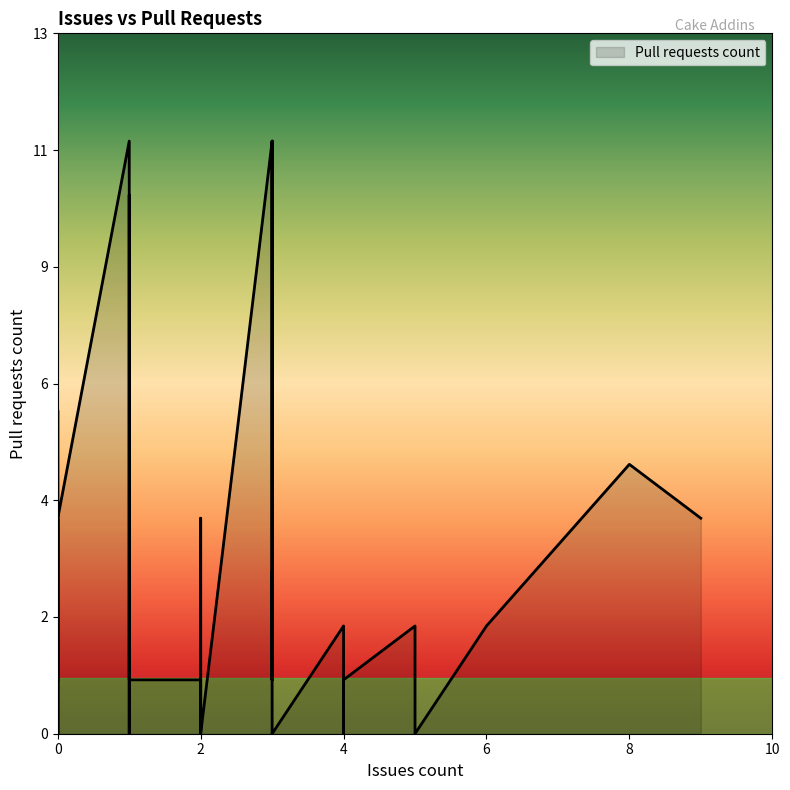

Count the number of data series in this chart.

1